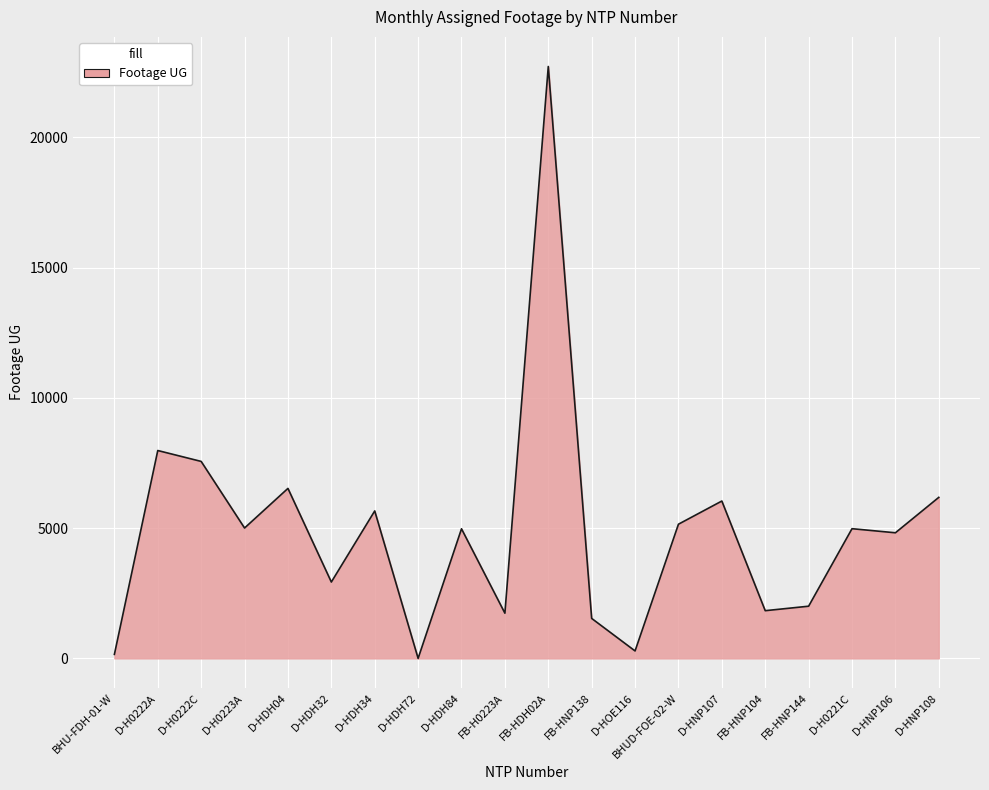

What is the greatest value displayed?

22725